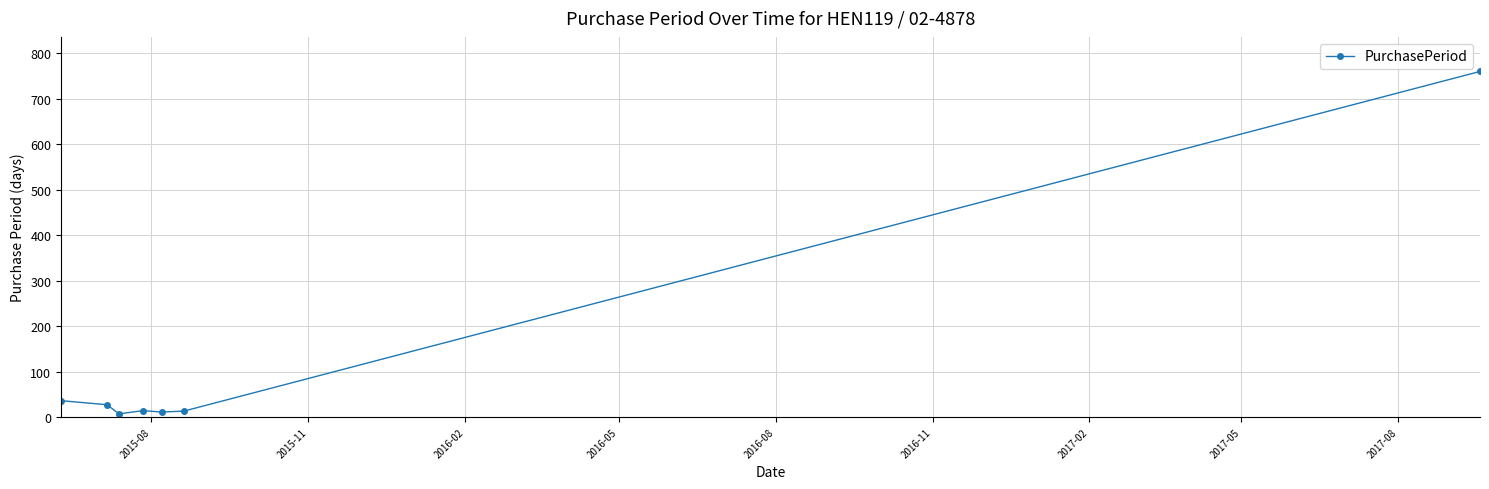

What is the greatest value displayed?

760